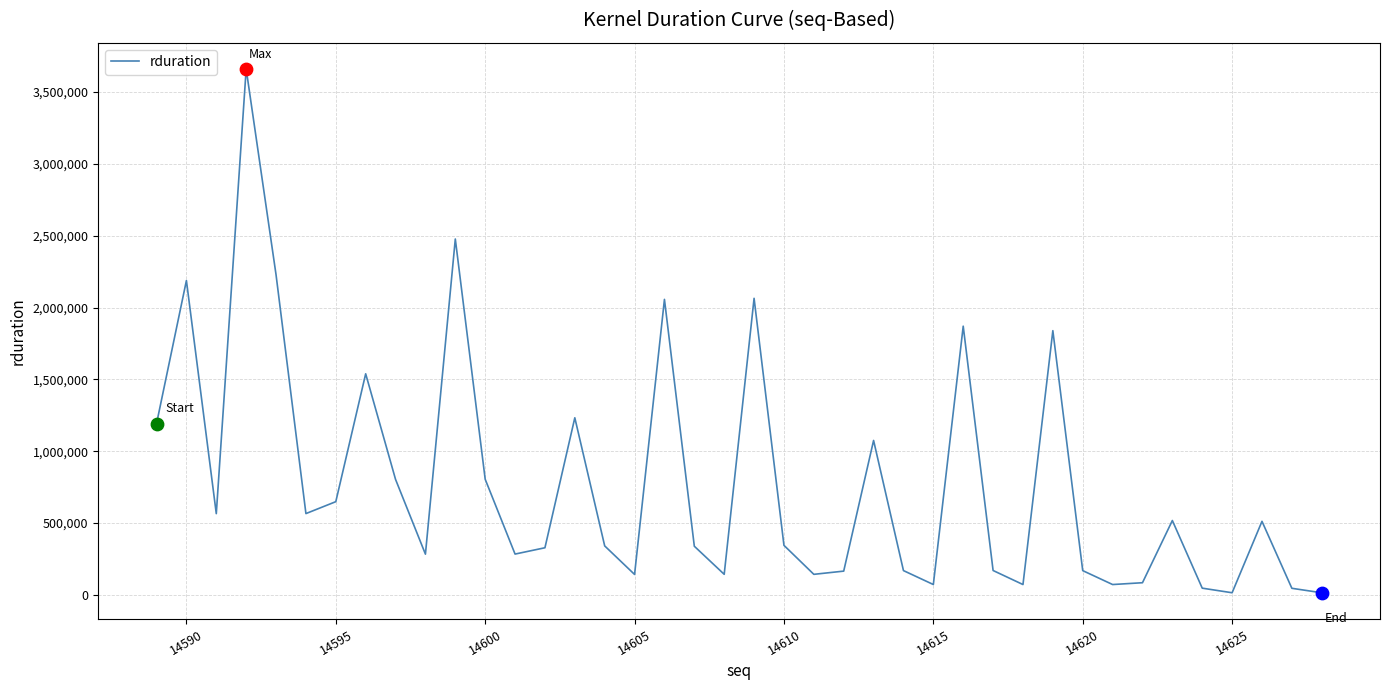

What is the greatest value displayed?

3660716